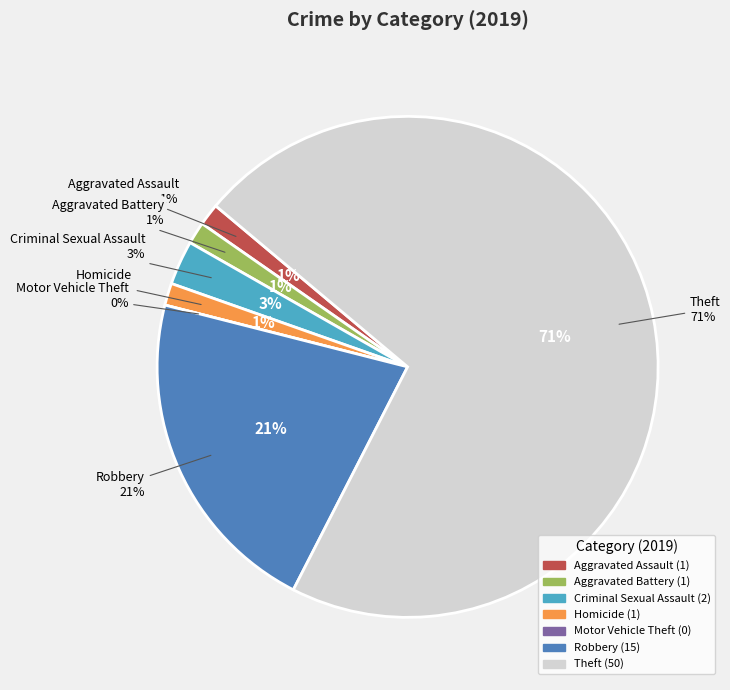

To the nearest percent, what is the average slice percentage?

14%